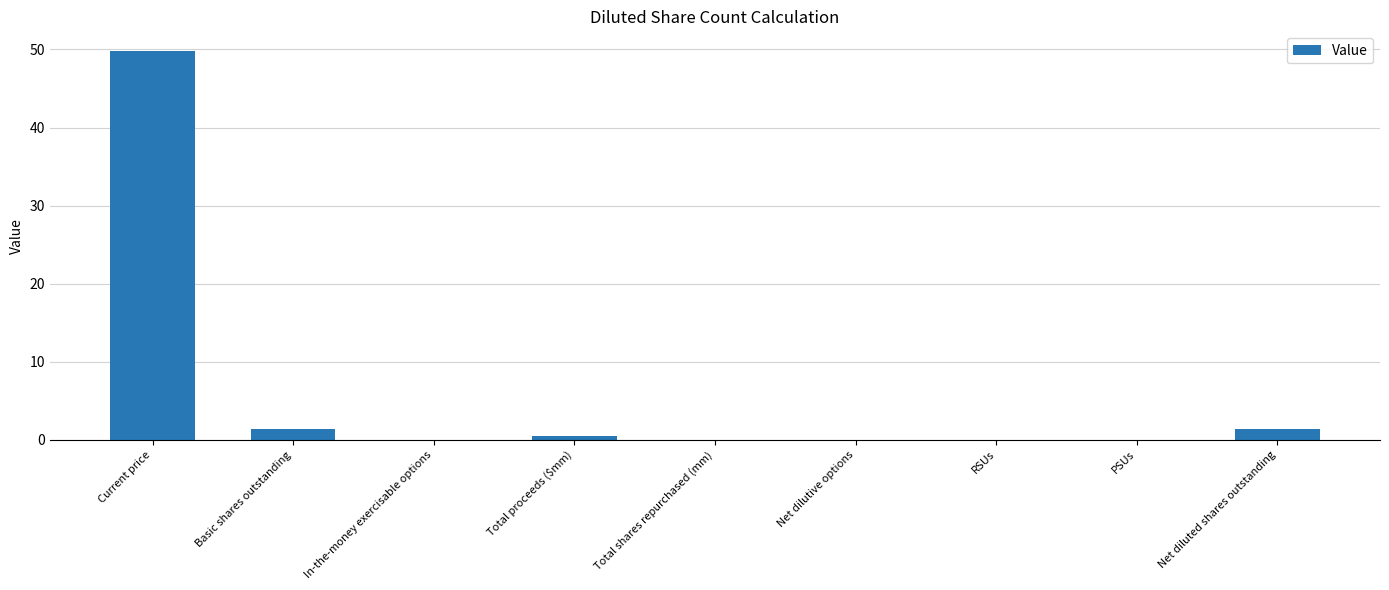

What is the sum of all values?

53.1